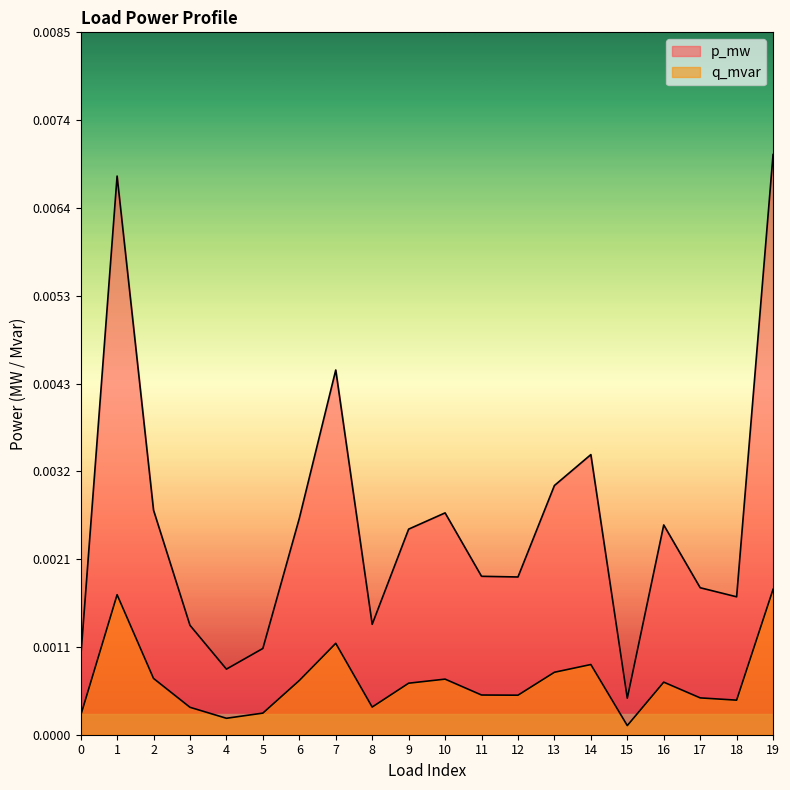

How many lines are shown in the chart?

2